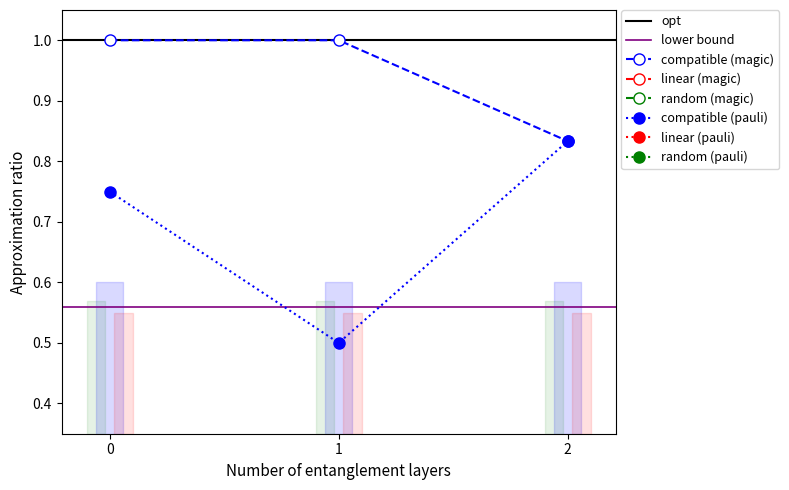

The compatible (pauli) series shows 0.3 at 1. True or false?

False